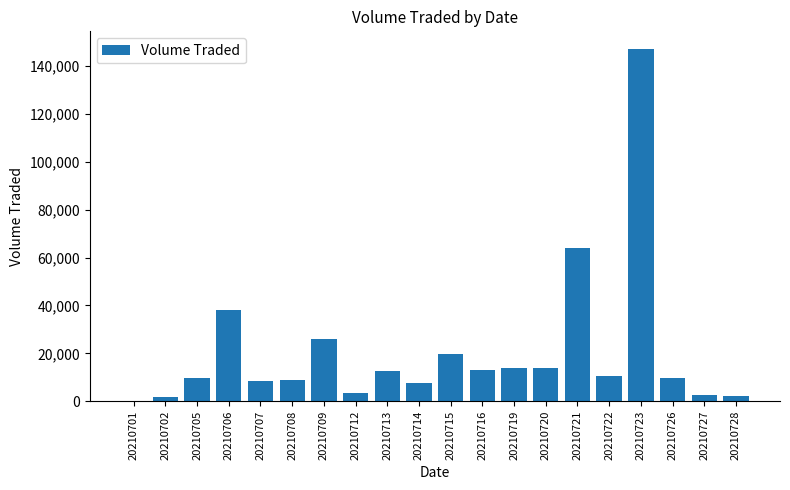

What is the maximum value shown in the chart?

147200